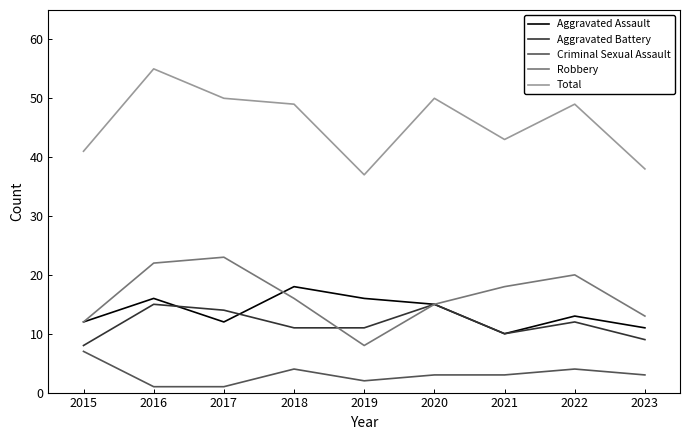

Reading right to left, transcribe all the data shown in this chart.

Aggravated Assault: 11	13	10	15	16	18	12	16	12
Aggravated Battery: 9	12	10	15	11	11	14	15	8
Criminal Sexual Assault: 3	4	3	3	2	4	1	1	7
Robbery: 13	20	18	15	8	16	23	22	12
Total: 38	49	43	50	37	49	50	55	41